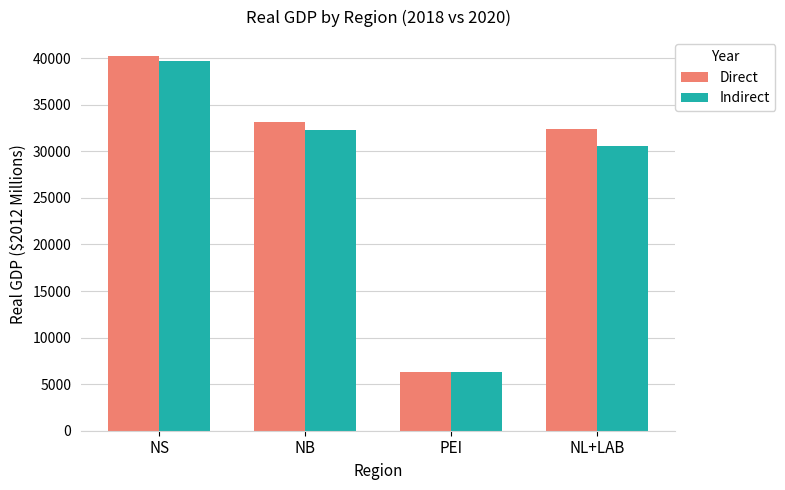

Is it true that Direct equals 69031 at NS?

False